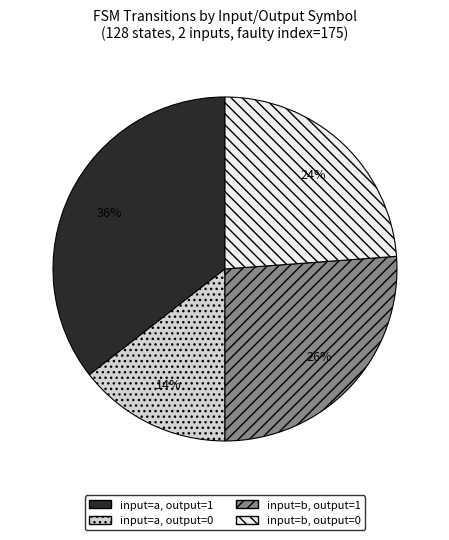

Is it true that input=a, output=0 is 14% of the pie?

True